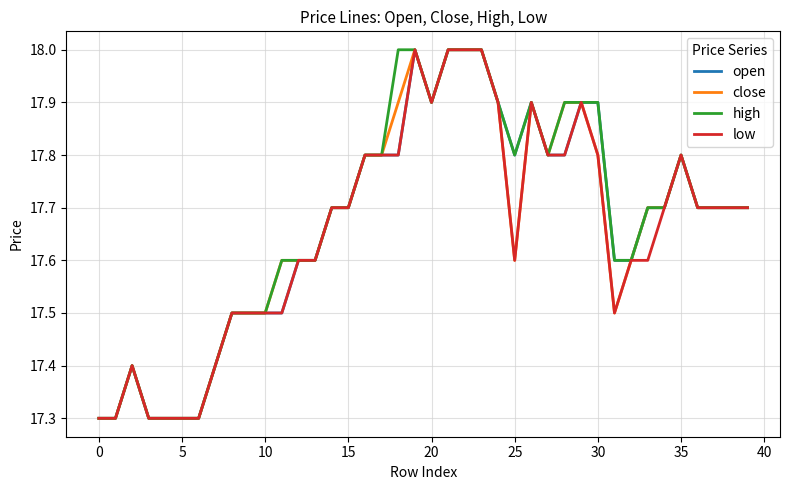

What is the maximum value for high?

18.0